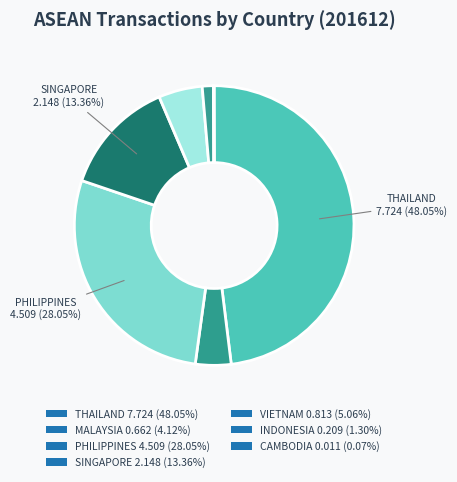

To the nearest percent, what portion does THAILAND represent?

48%